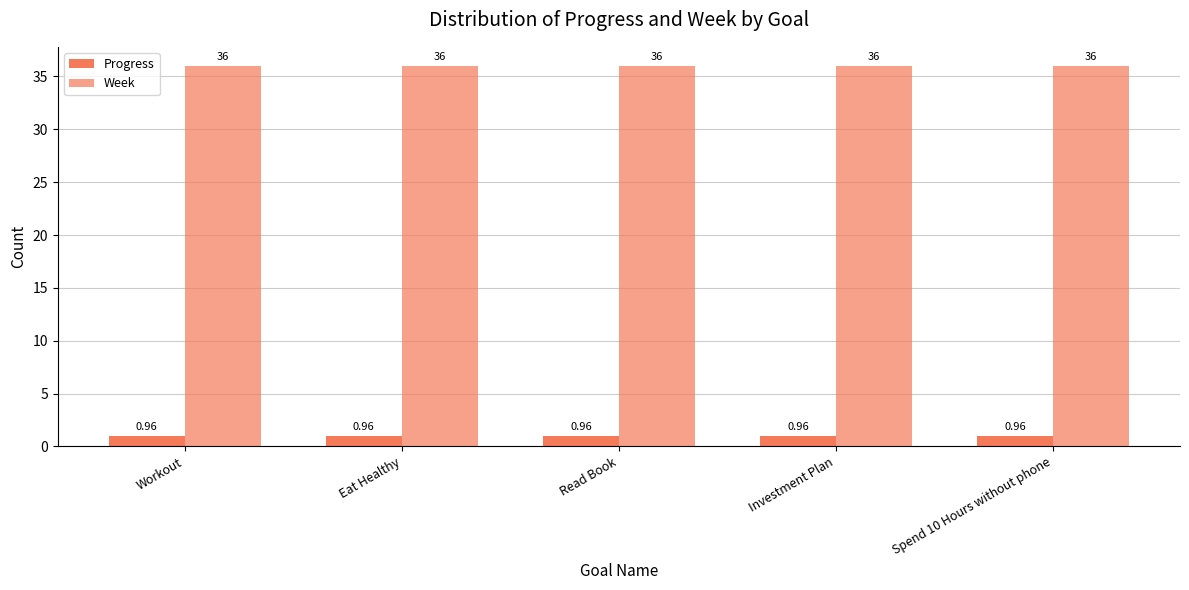

Which series changed the most between Eat Healthy and Read Book?

Progress